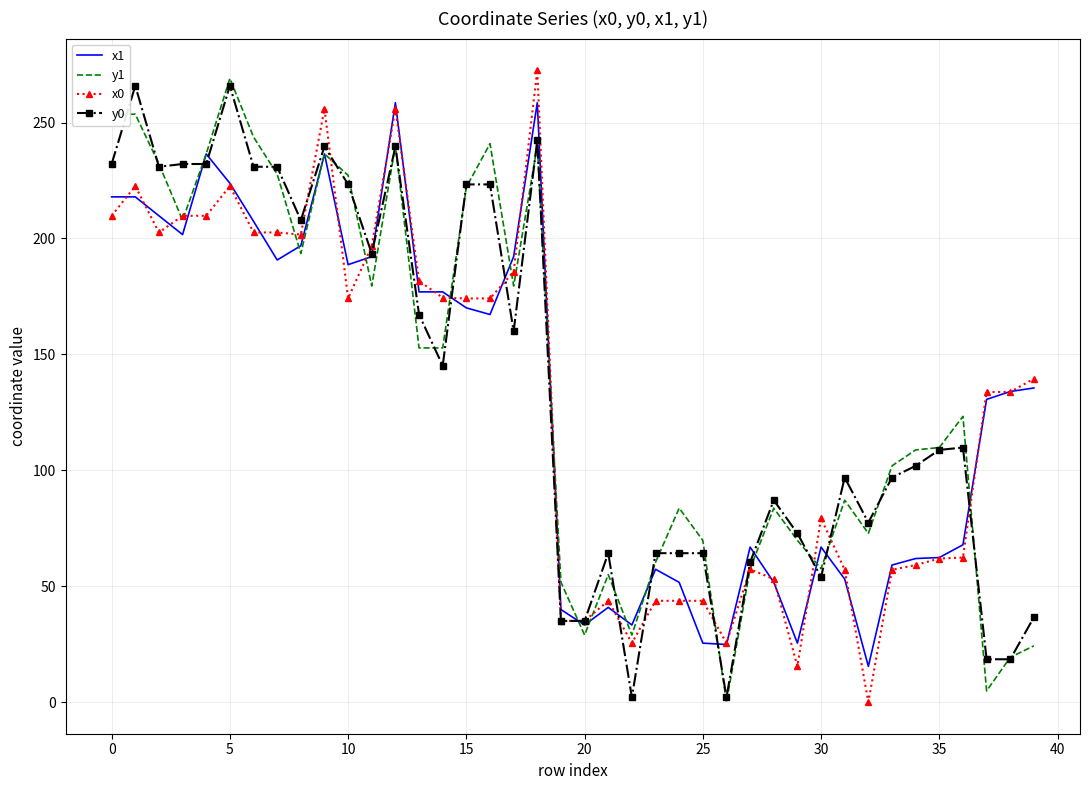

How many positive values does the y1 series have?

39